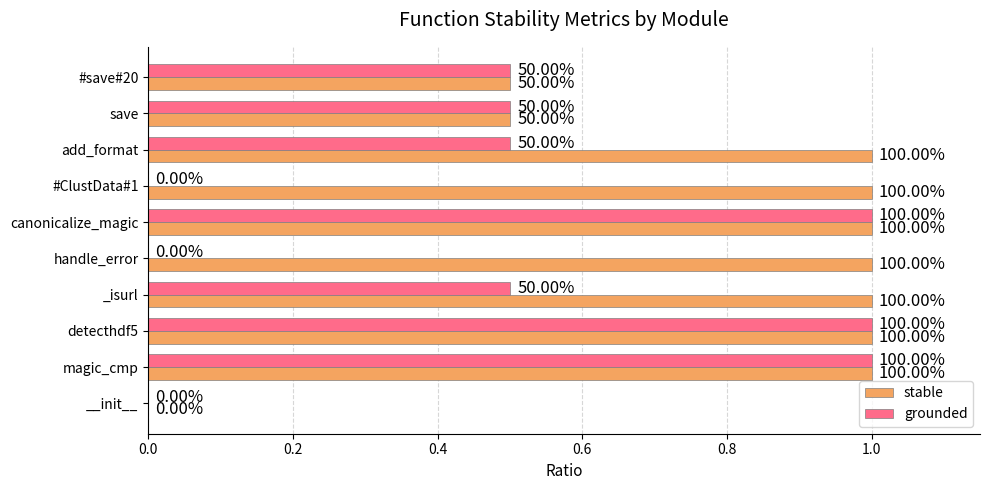

What is the maximum value shown in the chart?

1.0